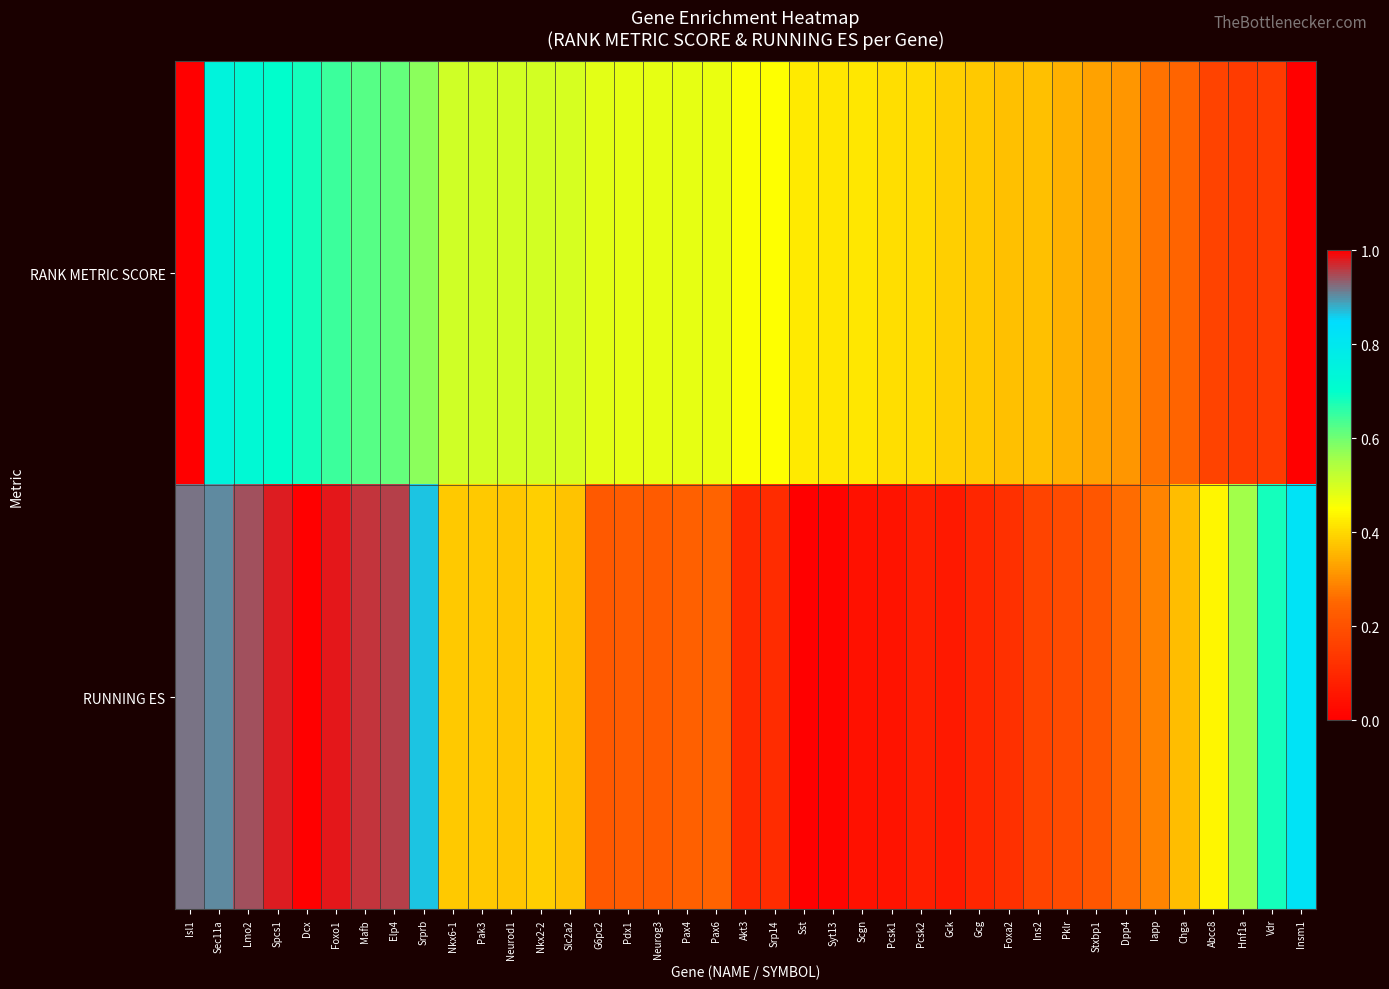

At which category is the sum across all series the highest?

Isl1